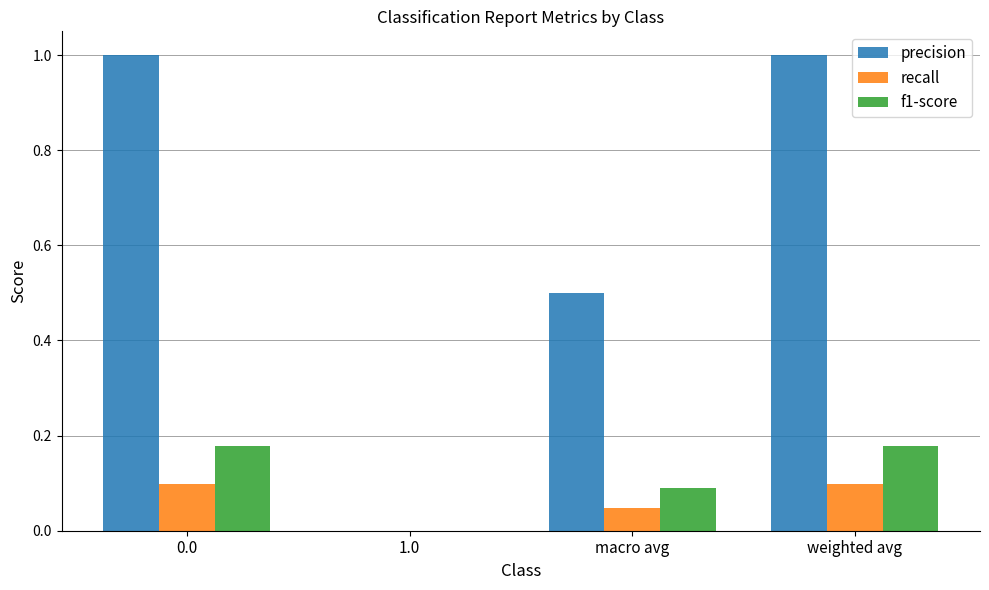

What is the highest value of the precision series?

1.0